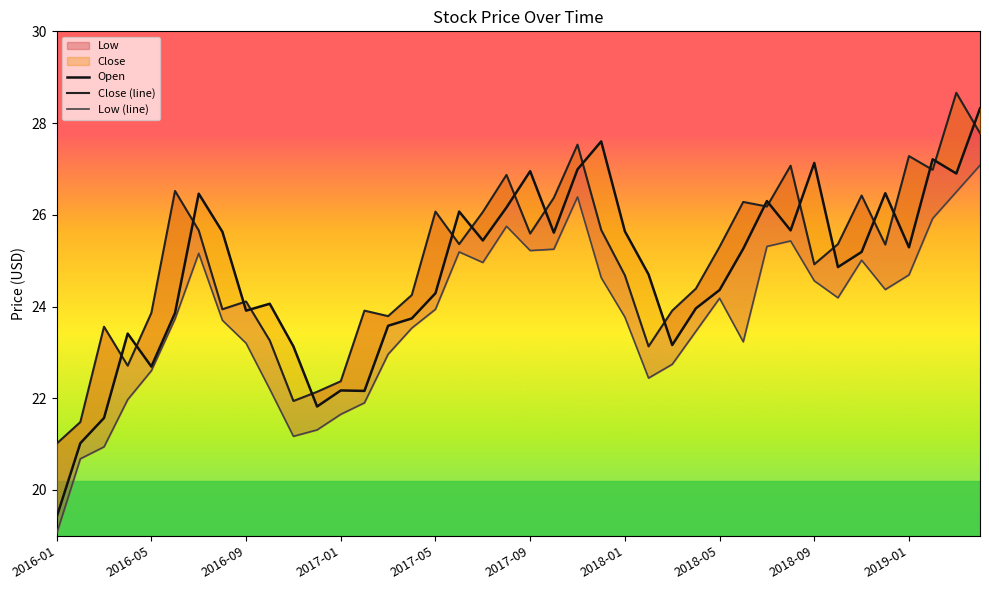

Which category has the lowest value in the Low (line) series?

2016-01